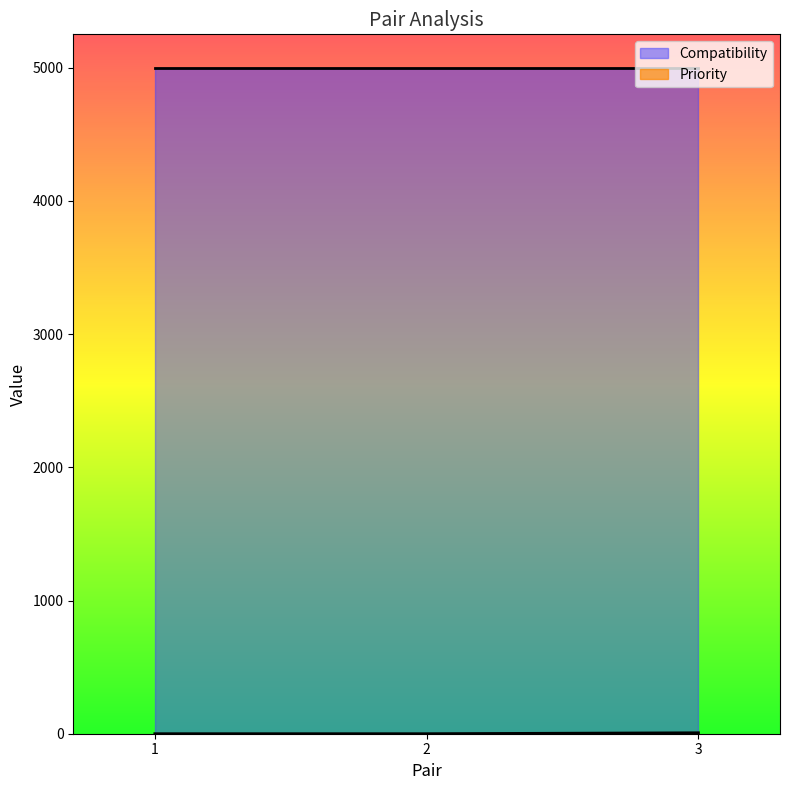

The value at 3 is 10. True or false?

False